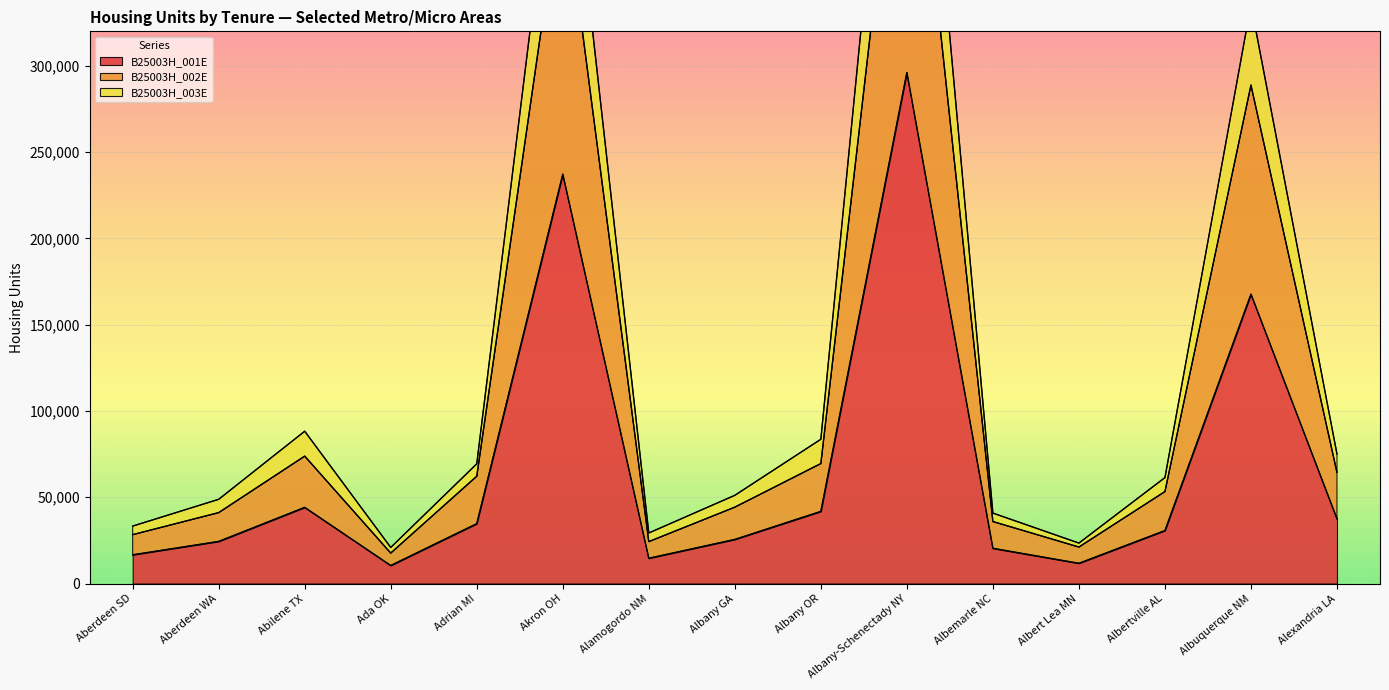

How many lines are shown in the chart?

3